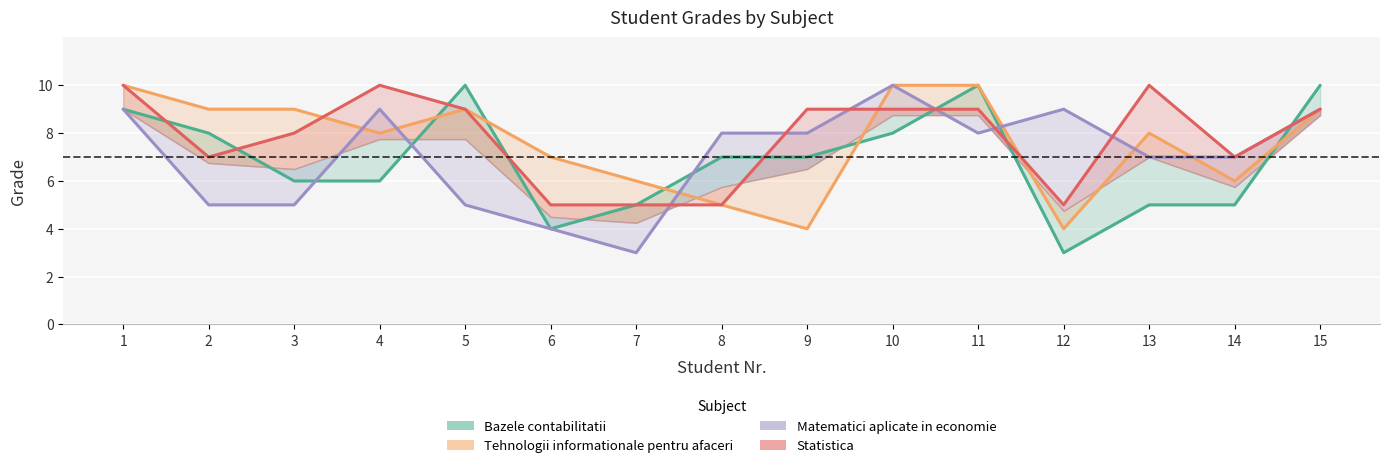

What are all the series names shown in the legend?

Bazele contabilitatii, Tehnologii informationale pentru afaceri, Matematici aplicate in economie, Statistica